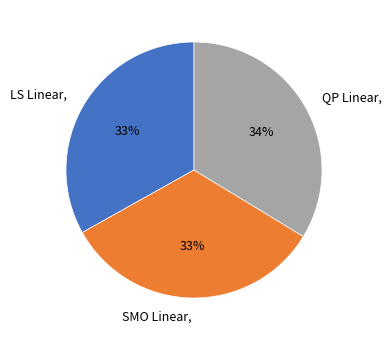

Is the sum of LS Linear and QP Linear greater than half?

Yes